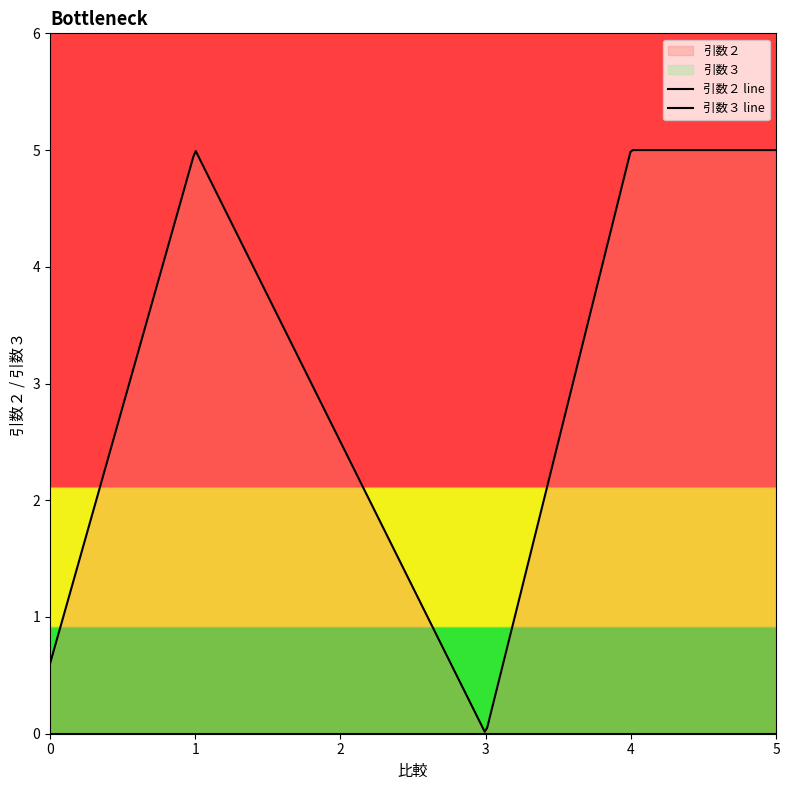

What is the value of the 引数２ point at the 8th from the left?

5